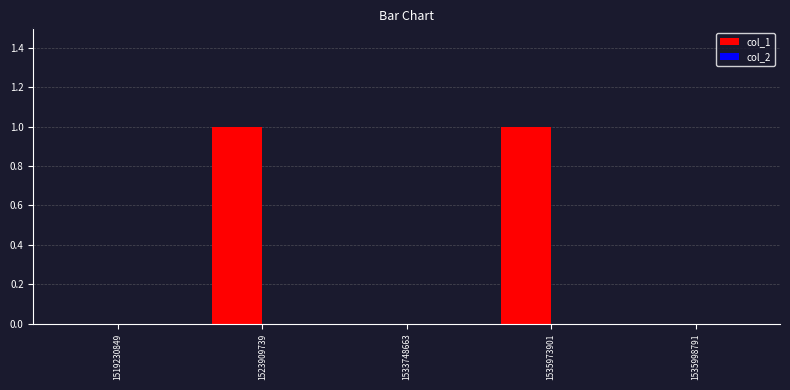

Which has a higher value, 1535998791 or 1523909739?

1523909739